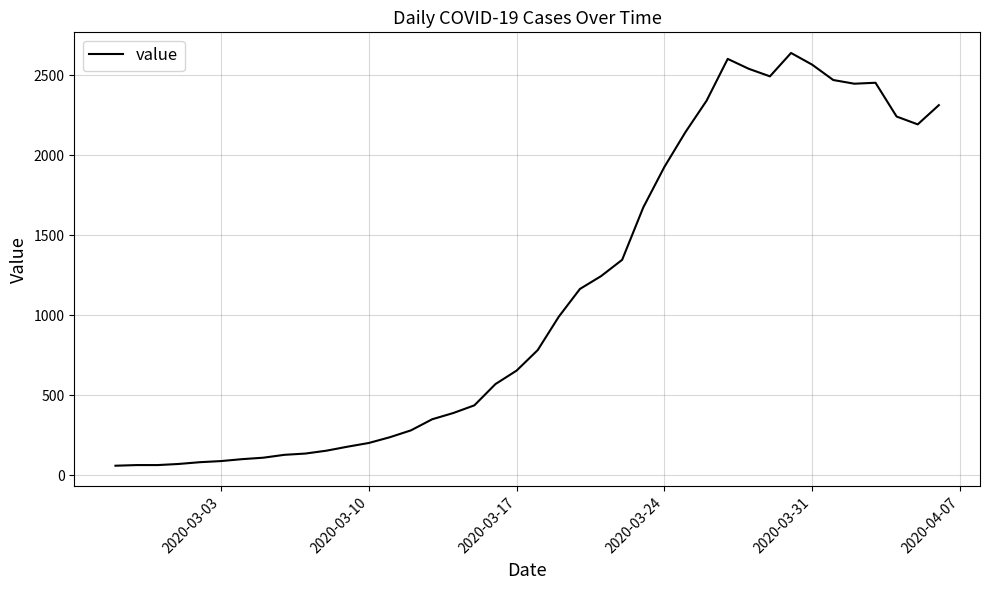

What is the minimum value shown in the chart?

61